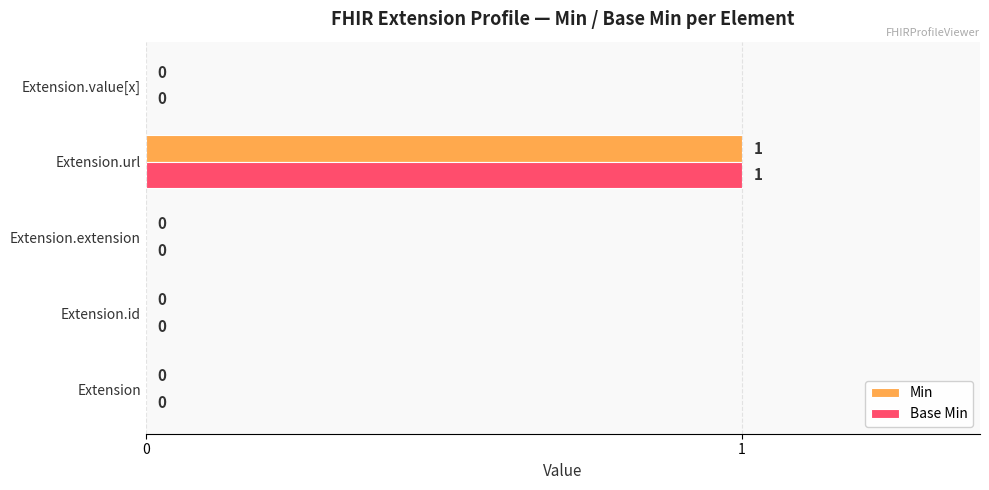

At which category is the sum across all series the highest?

Extension.url